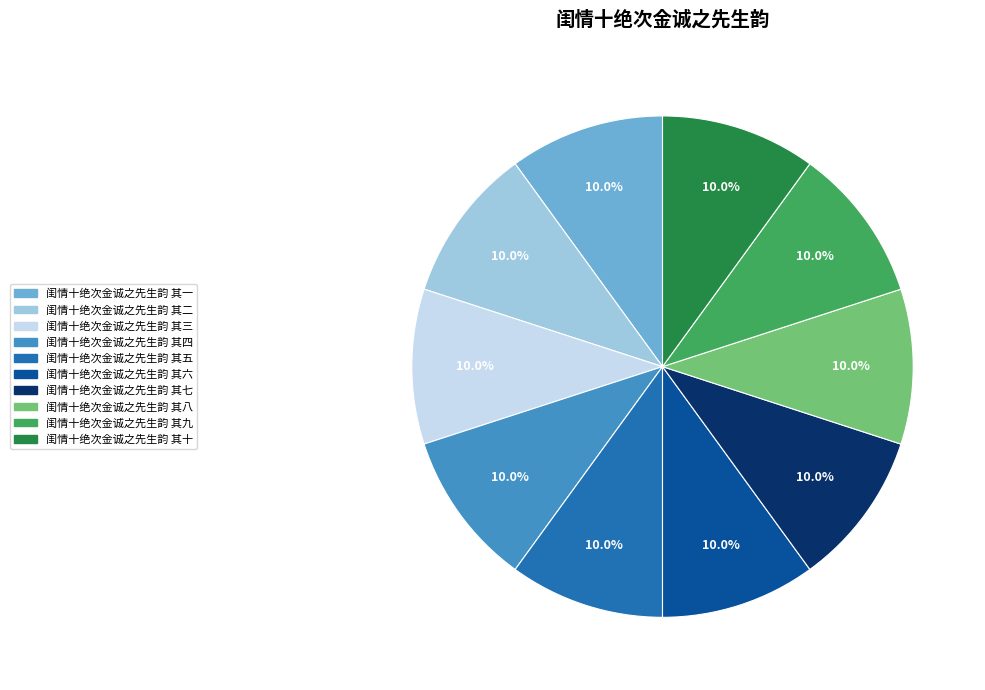

Is there a majority slice in this chart?

No